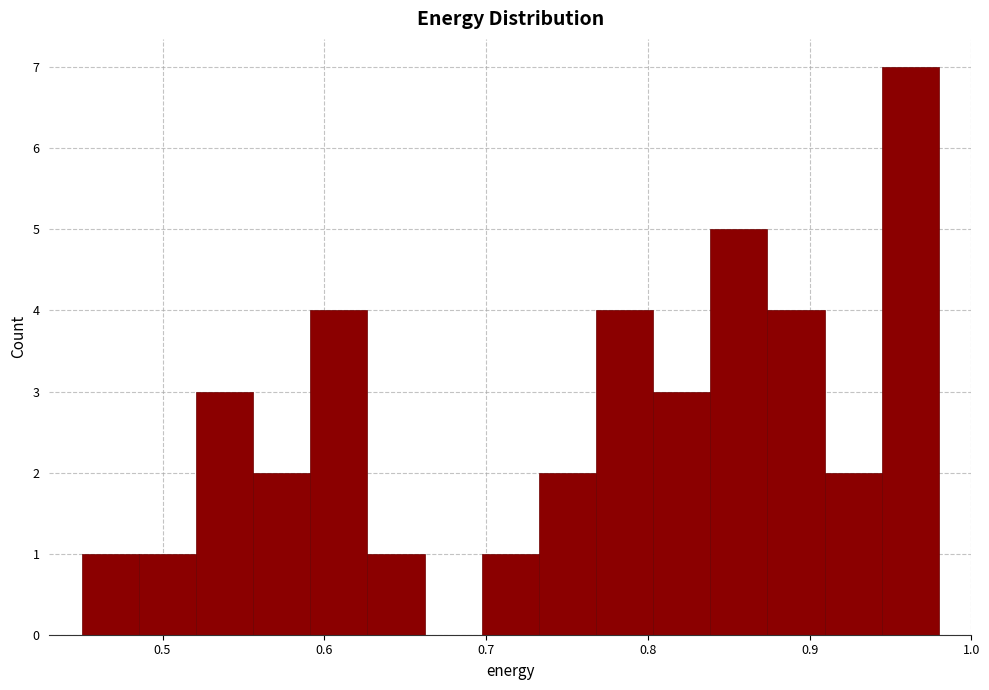

Read against the x-axis, roughly where is the centre of the tallest bar?

0.96